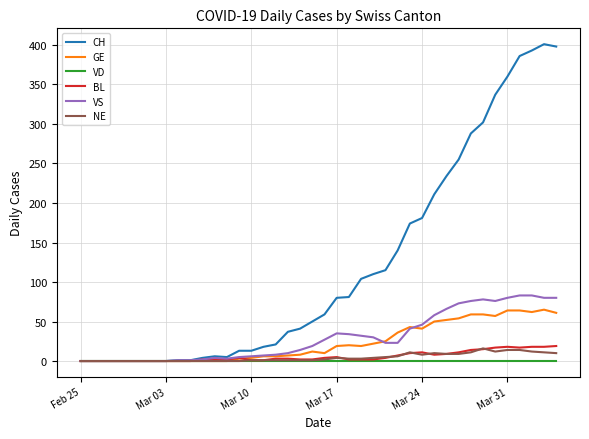

True or false: NE has more than 2 interior local peaks.

True